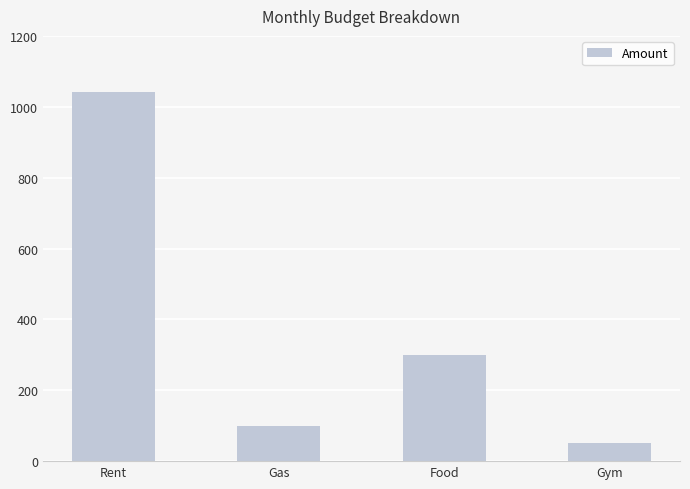

Which has a higher value, Food or Gym?

Food